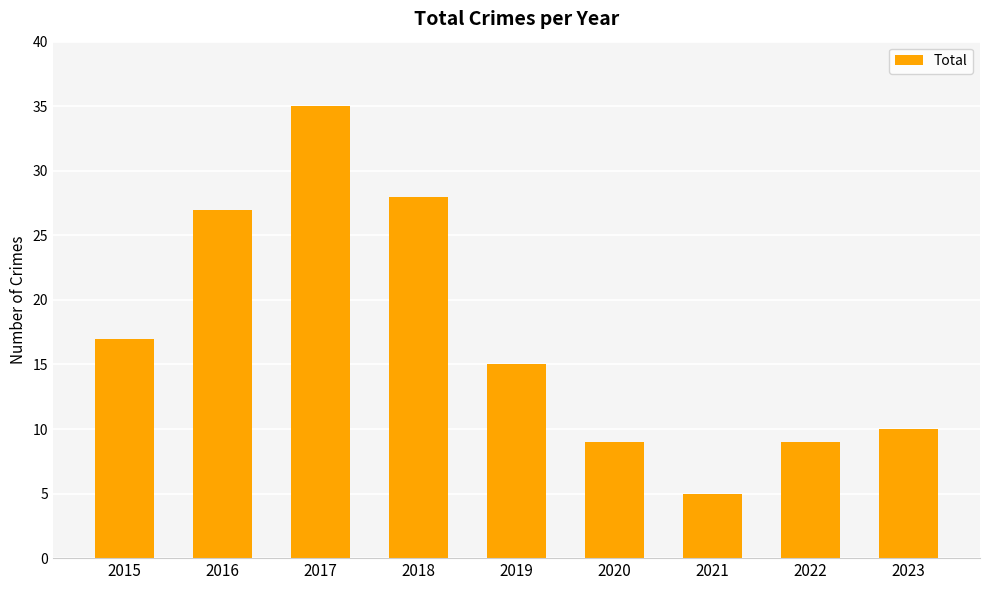

Does the chart contain any negative values?

No